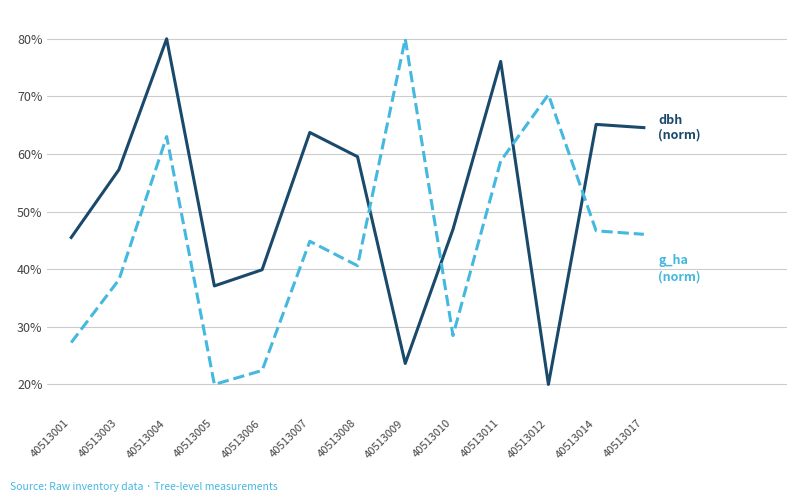

What is the smallest value displayed?

20.0